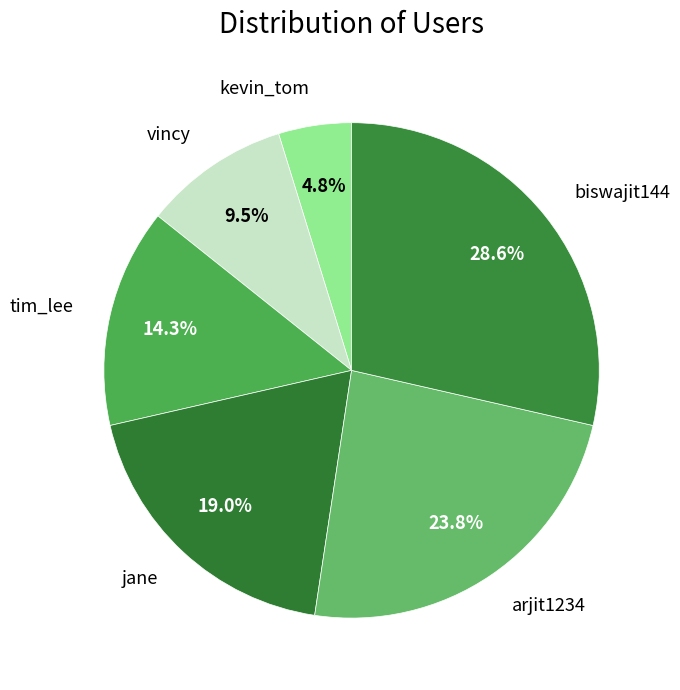

Which category has the biggest portion of the pie?

biswajit144